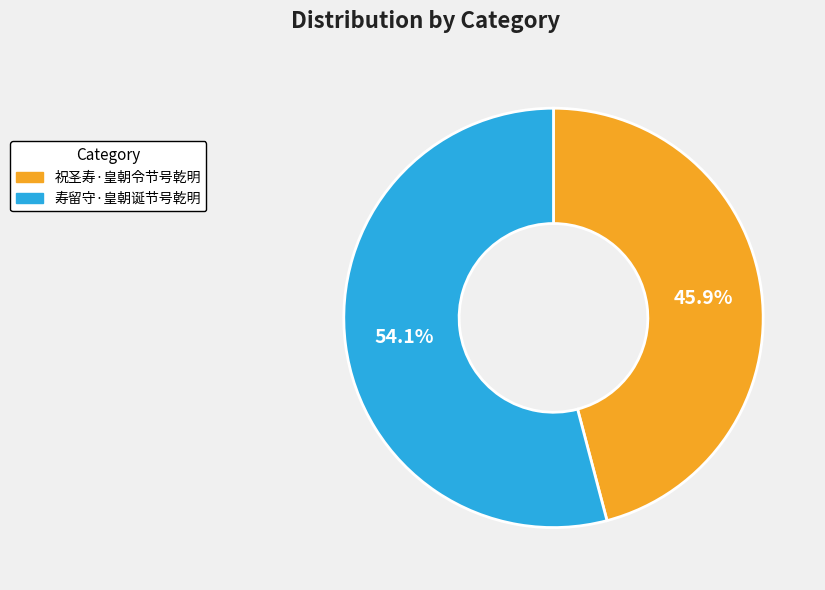

To the nearest percent, what is the average slice percentage?

50%